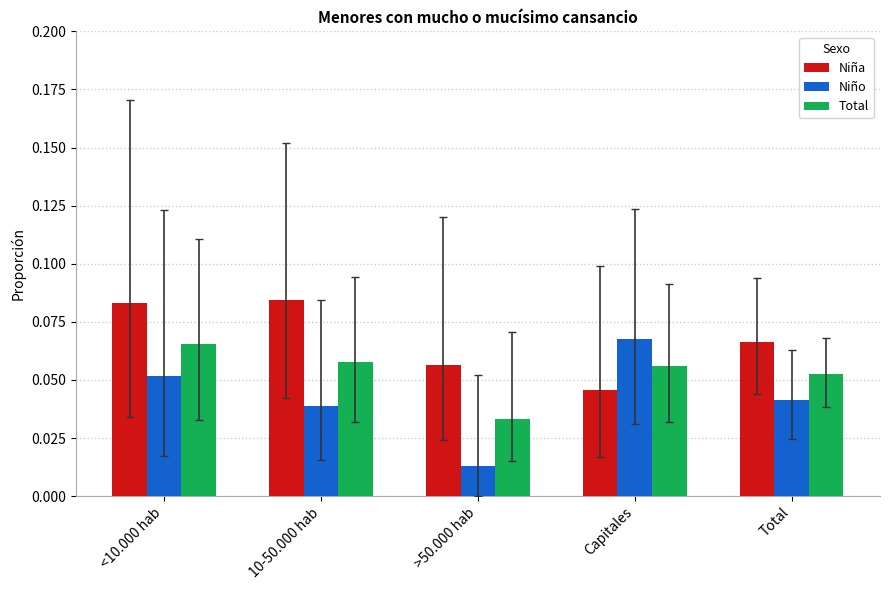

The value of Total at Capitales is 0.0. True or false?

False